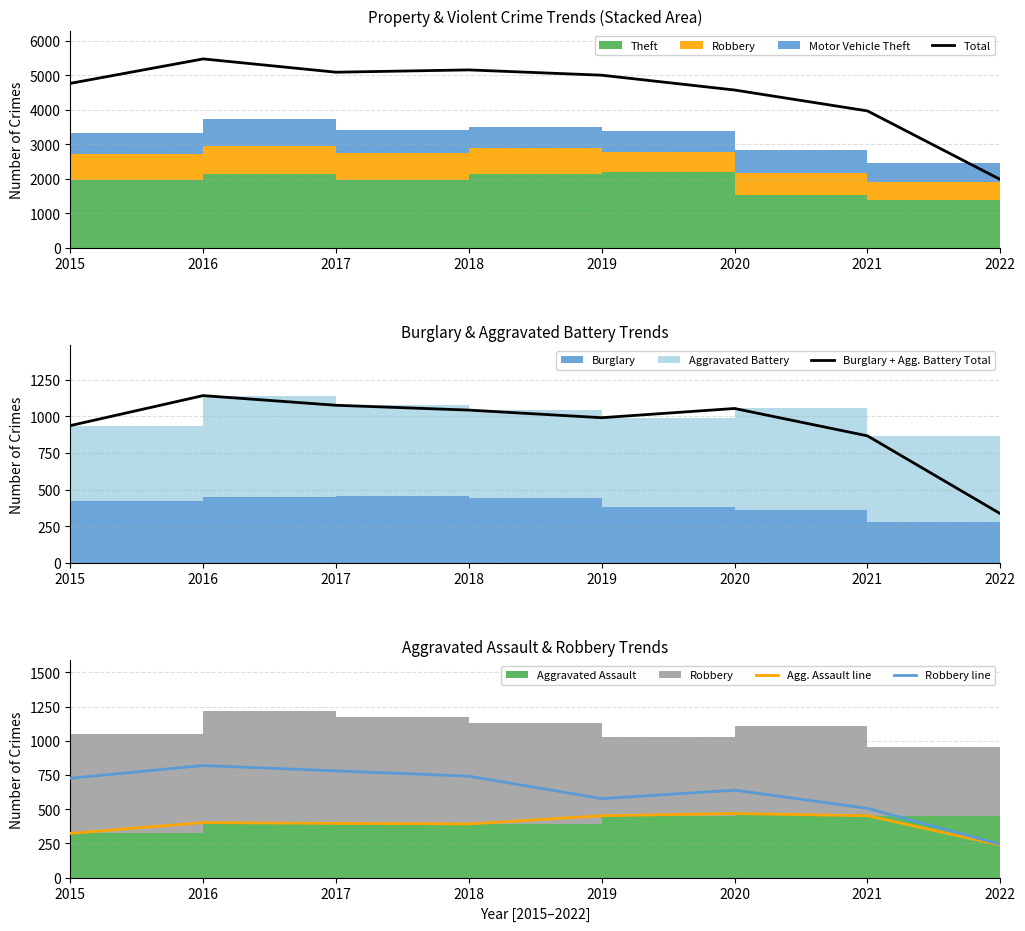

The Agg. Assault line series shows 452 at 2019. True or false?

True